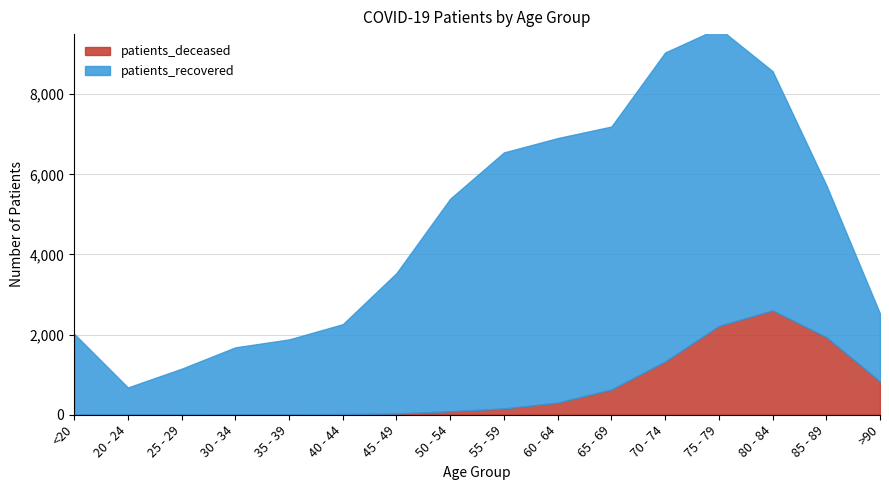

Rank the categories by patients_recovered value from highest to lowest.

70 - 74, 75 - 79, 60 - 64, 65 - 69, 55 - 59, 80 - 84, 50 - 54, 85 - 89, 45 - 49, 40 - 44, <20, 35 - 39, >90, 30 - 34, 25 - 29, 20 - 24